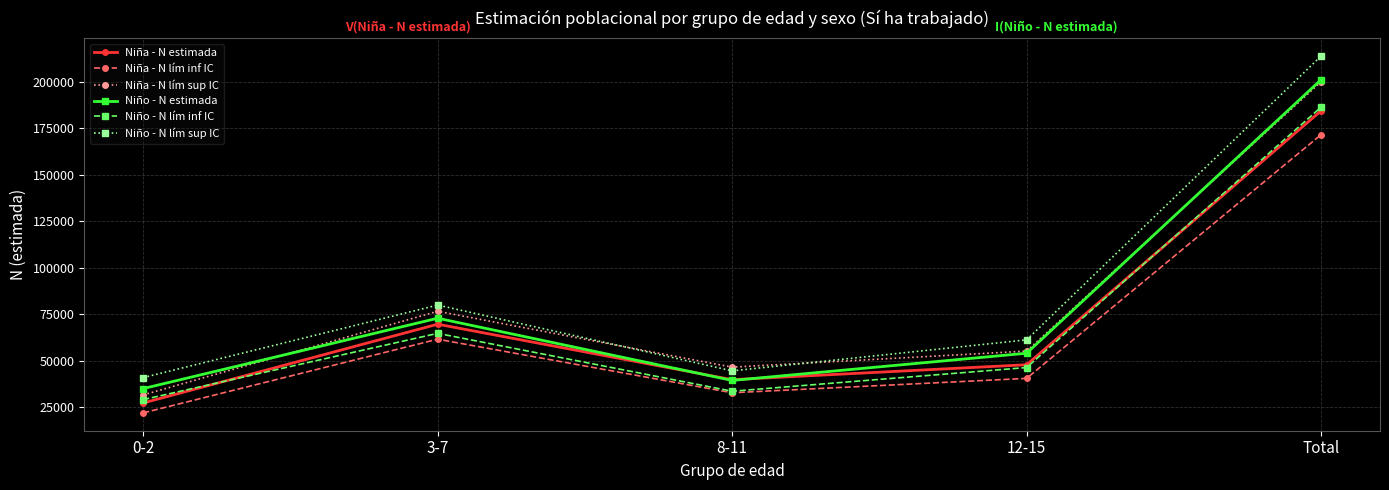

True or false: Niño - N lím inf IC and Niño - N lím sup IC cross at least once.

False